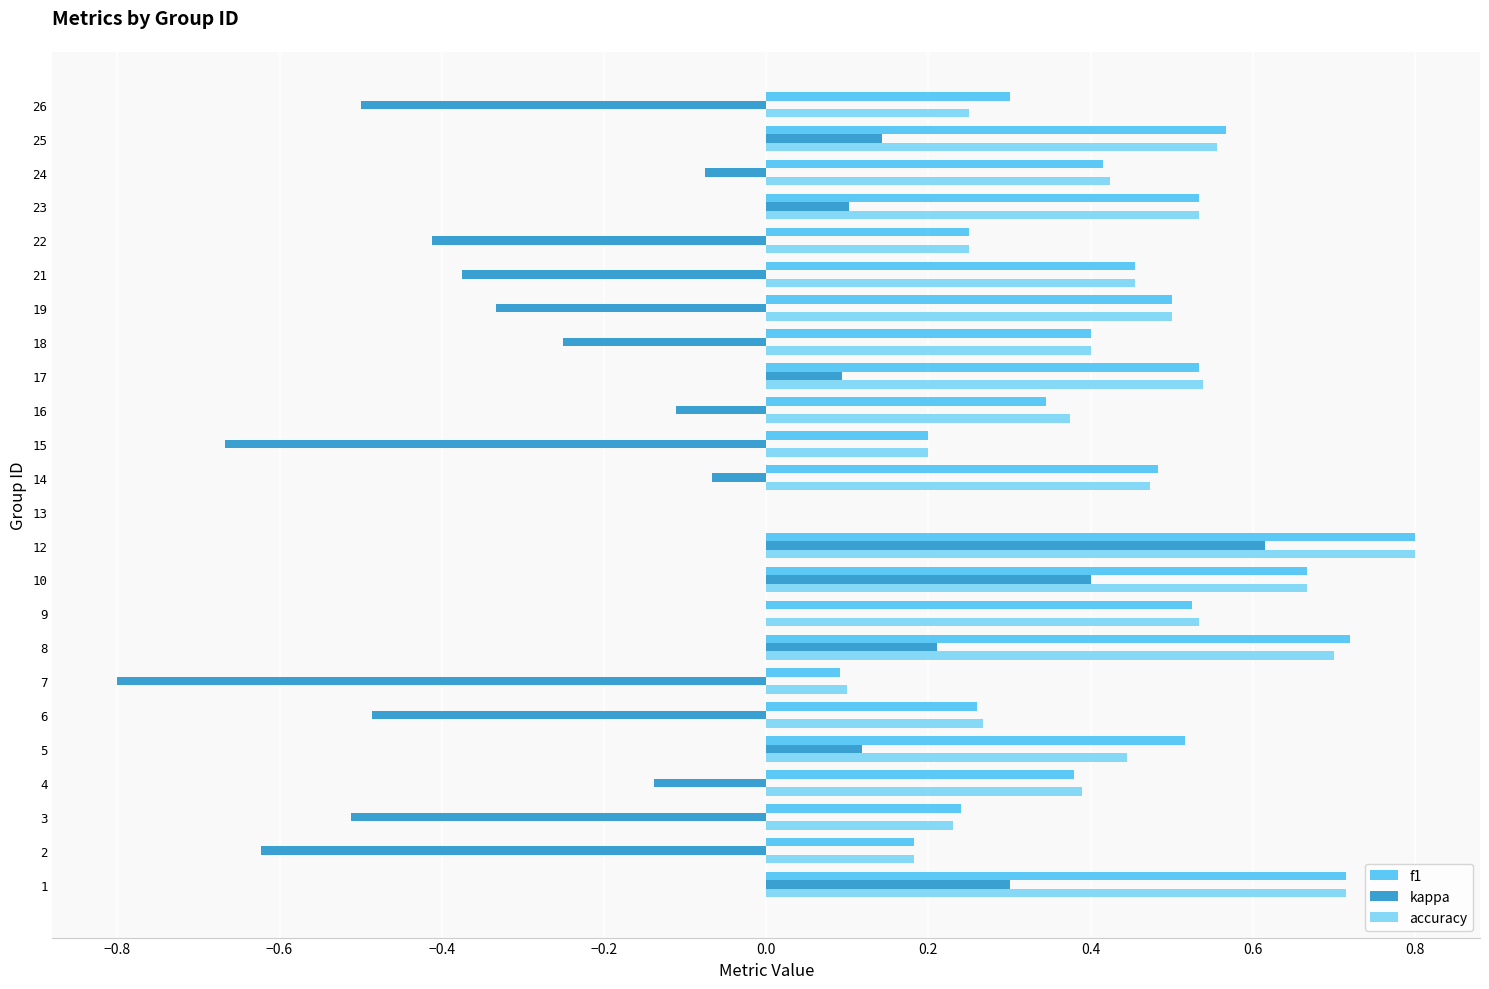

True or false: accuracy has a value of 0.5 at 23.

True